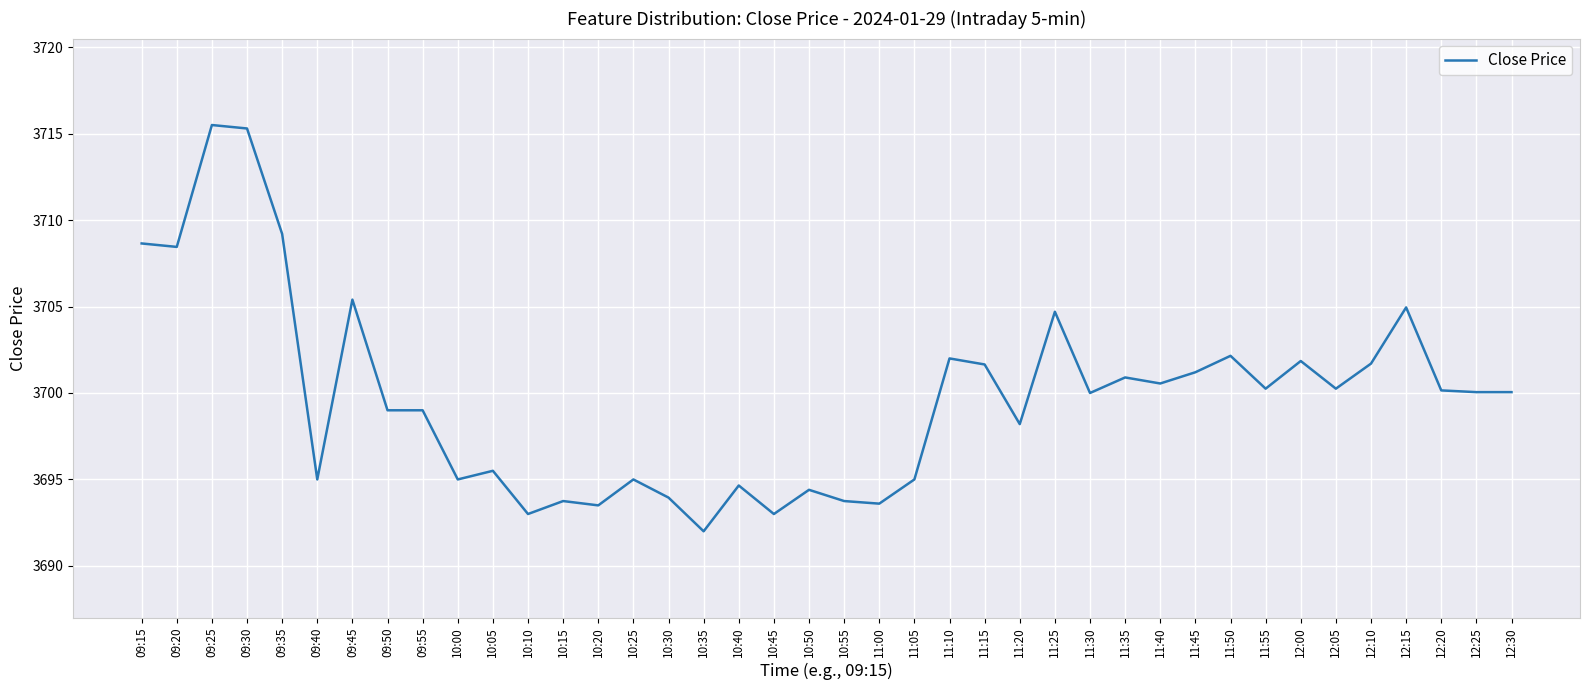

Between 09:50 and 11:00, which is larger?

09:50